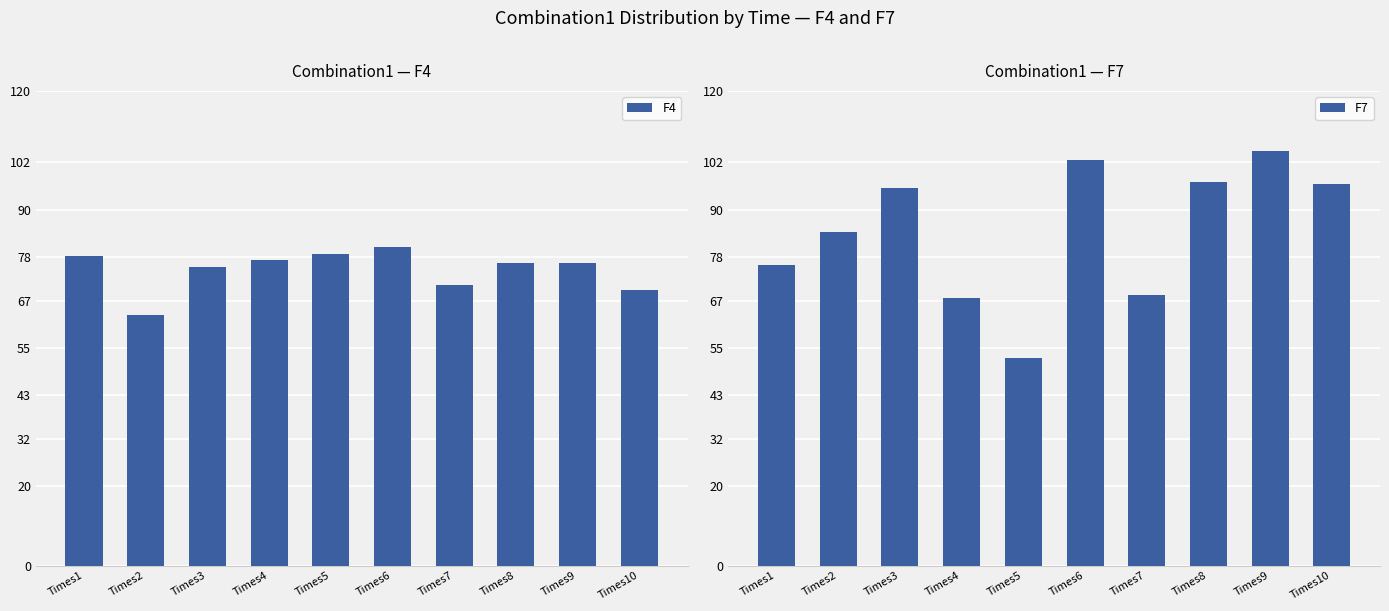

Reading left to right, what are all the values shown in this chart?

F4: 78.2	63.4	75.5	77.3	78.9	80.5	71.0	76.5	76.5	69.5
F7: 76.0	84.4	95.5	67.6	52.6	102.5	68.4	96.8	104.9	96.4